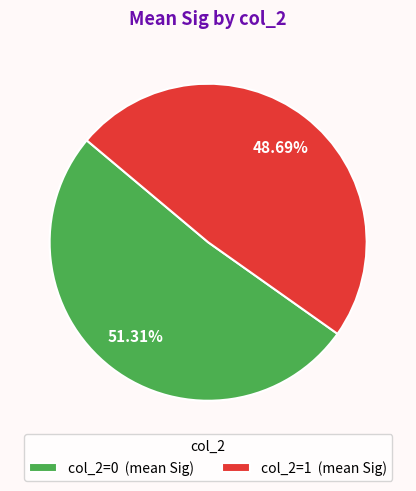

Does col_2=1 (mean Sig) represent more than half of the total?

No